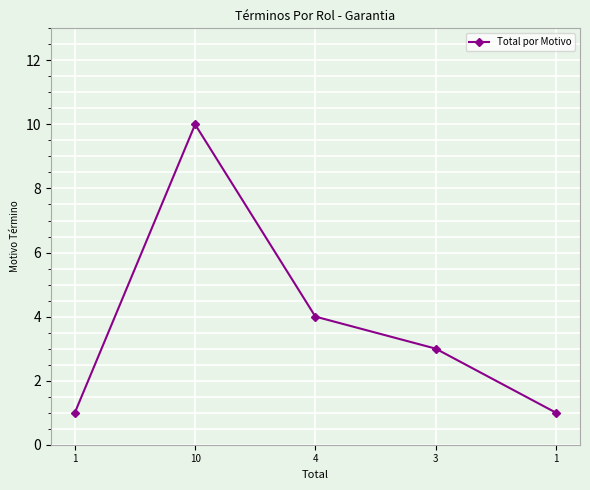

How many series are shown in this chart?

1